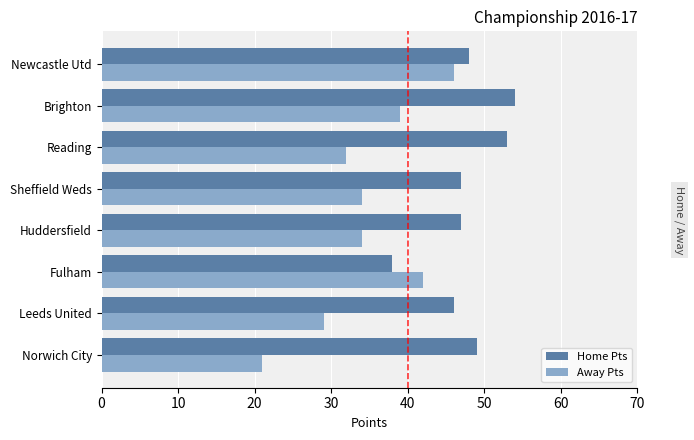

Is it true that Home Pts equals 47 at Huddersfield?

True